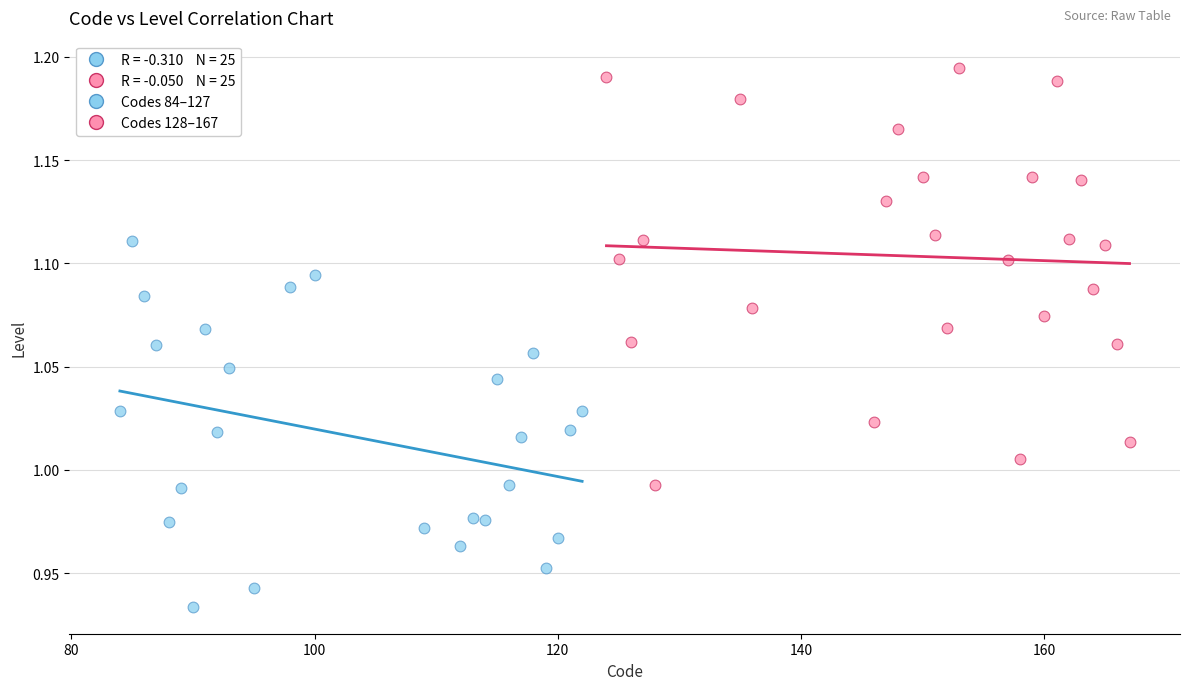

Which series contains the highest Y value?

Codes 128–167